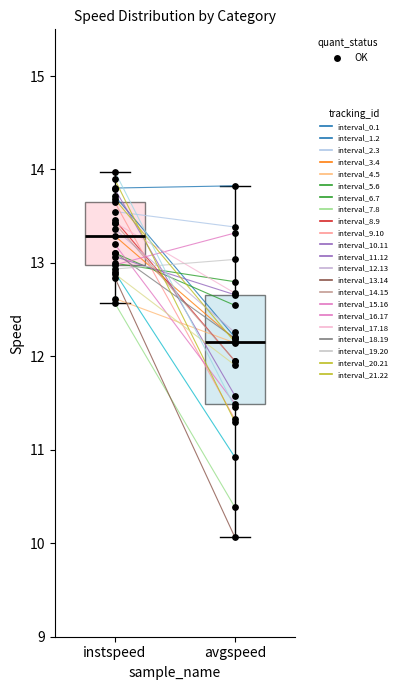

Which box is the tallest, from its lower edge to its upper edge?

avgspeed